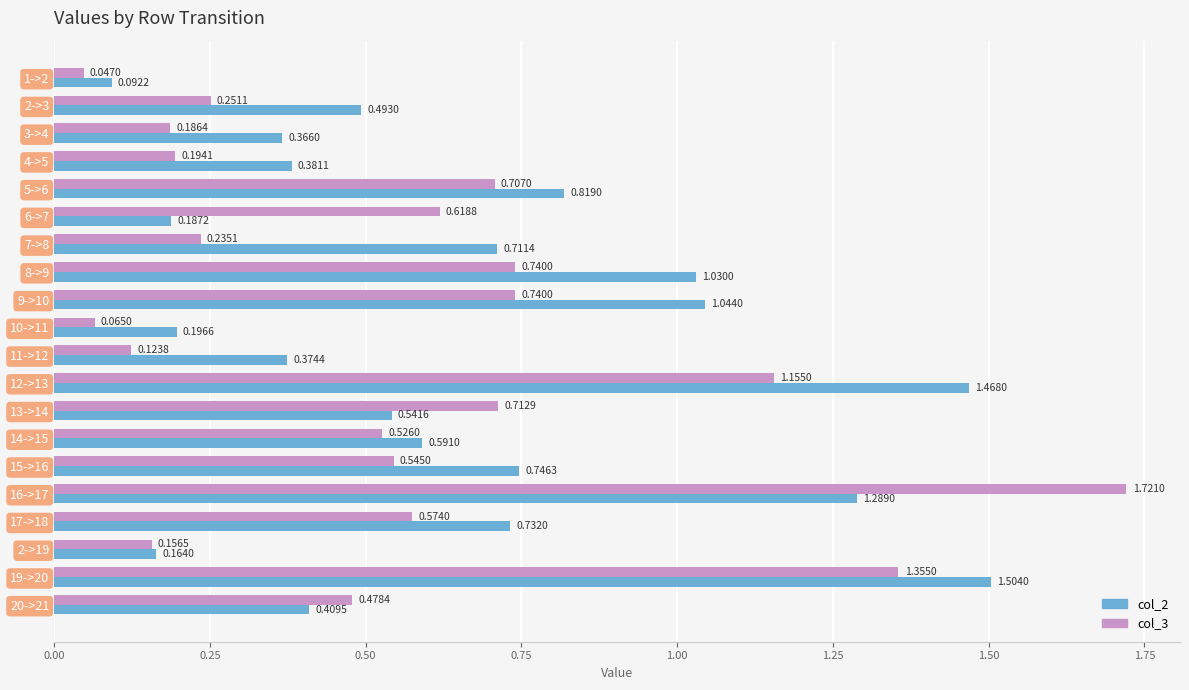

Which series changed the most between 6->7 and 20->21?

col_2